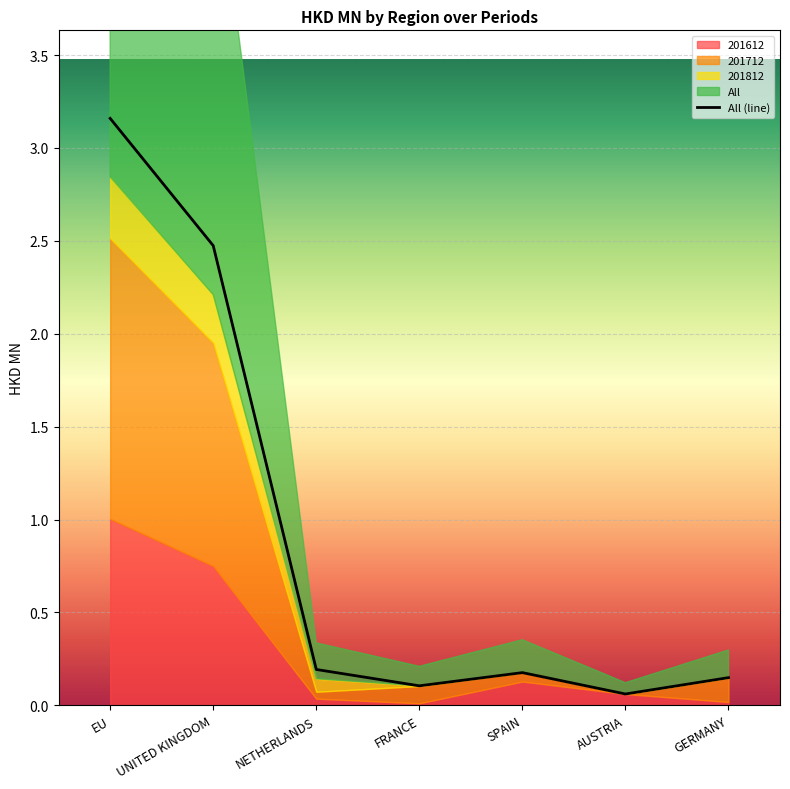

What is the difference between the second highest and second lowest values?

2.4